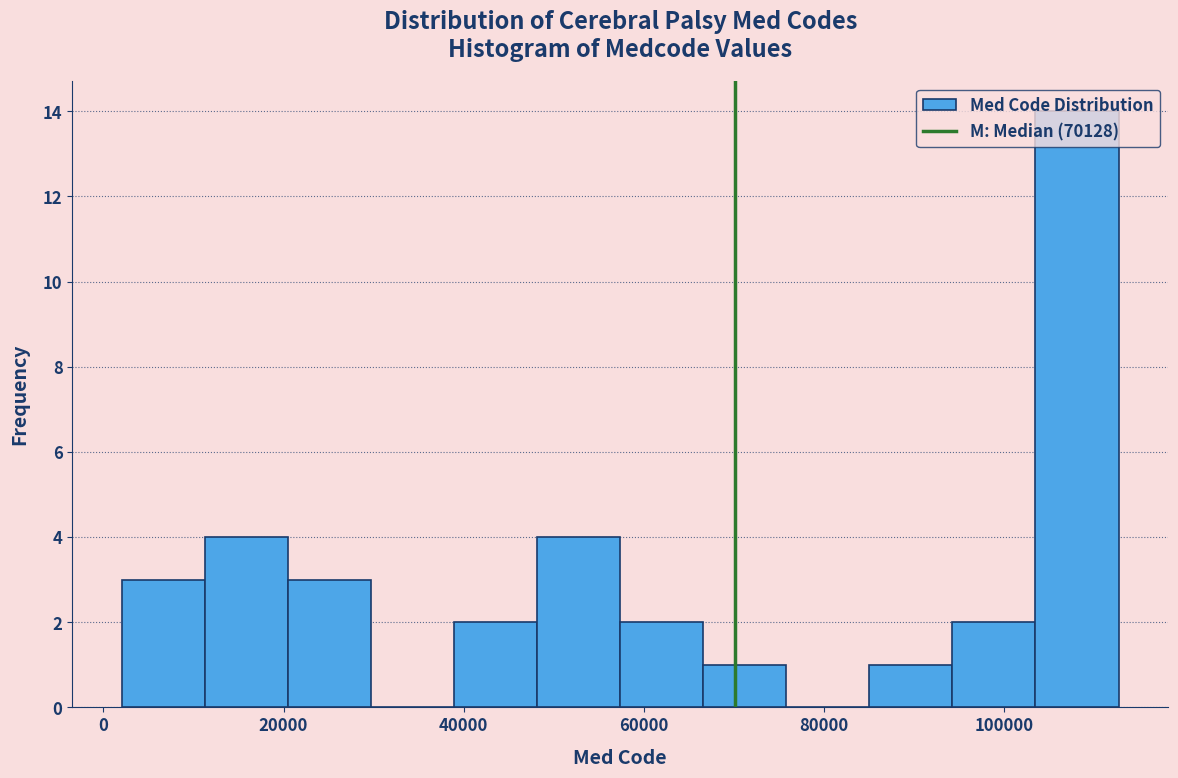

Over which range of the x-axis is the bar tallest?

104000 to 112000